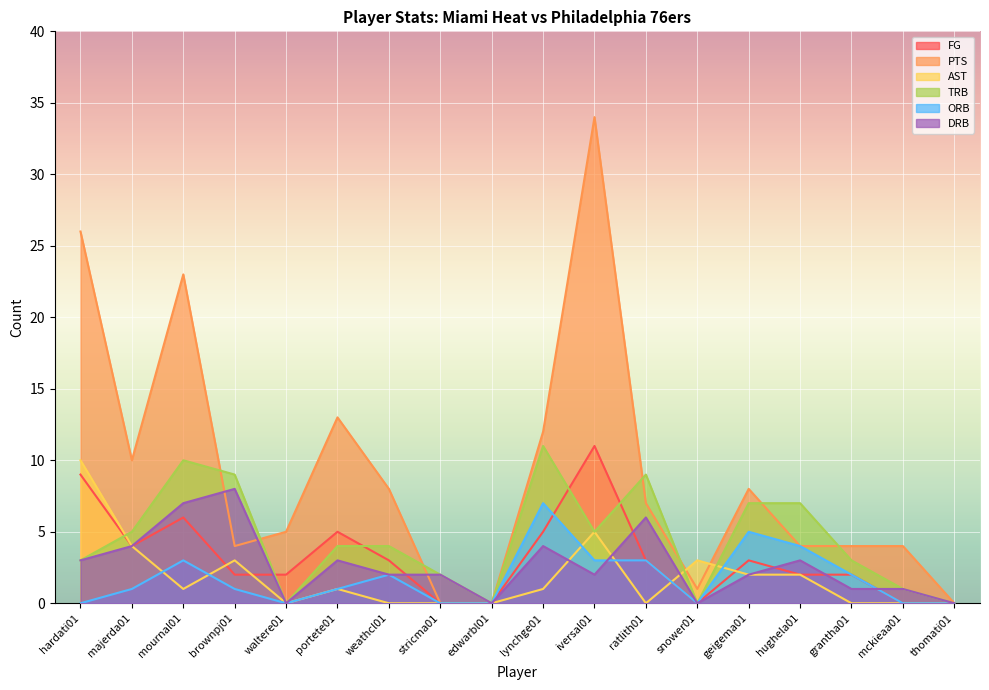

Rank the series by their maximum value, from lowest to highest.

ORB, DRB, AST, FG, TRB, PTS